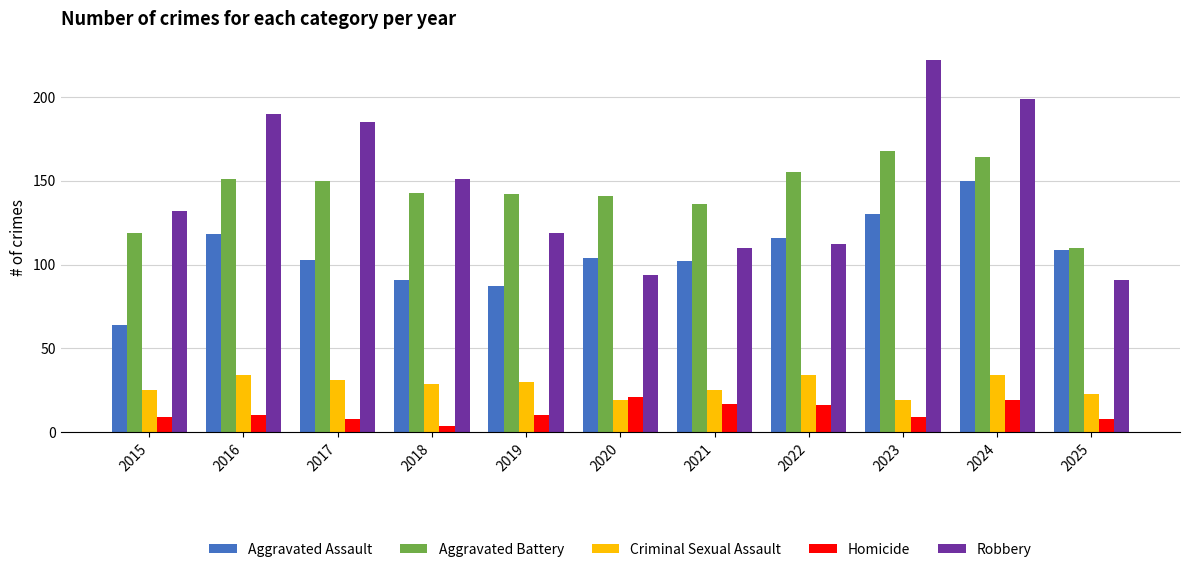

How many data points in Homicide are less than 10?

5